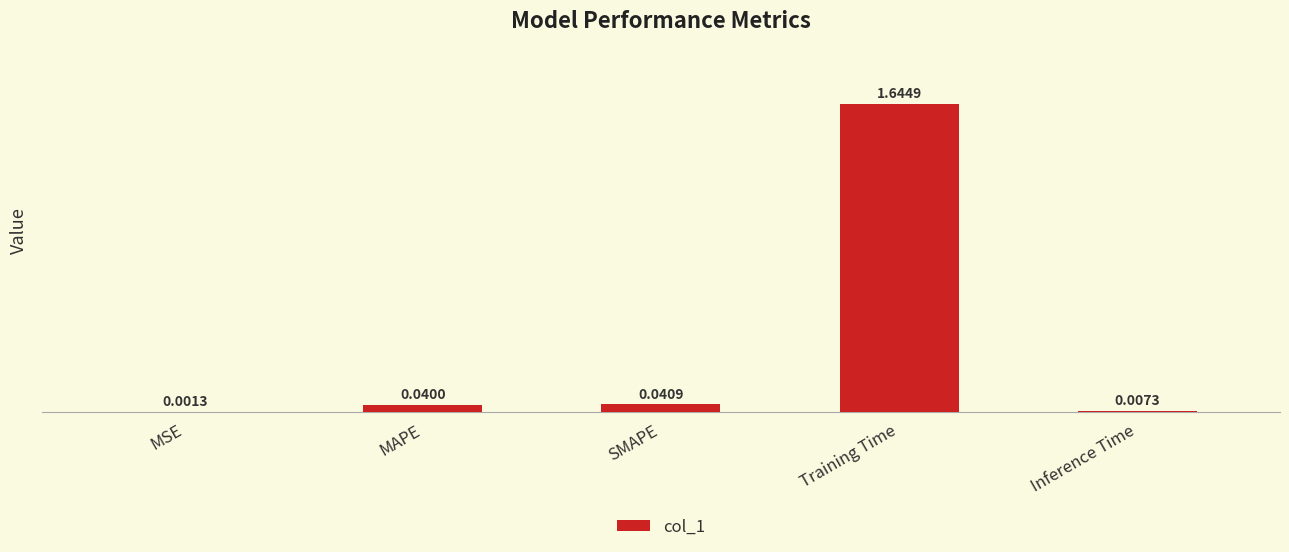

Count the number of categories in the chart.

5